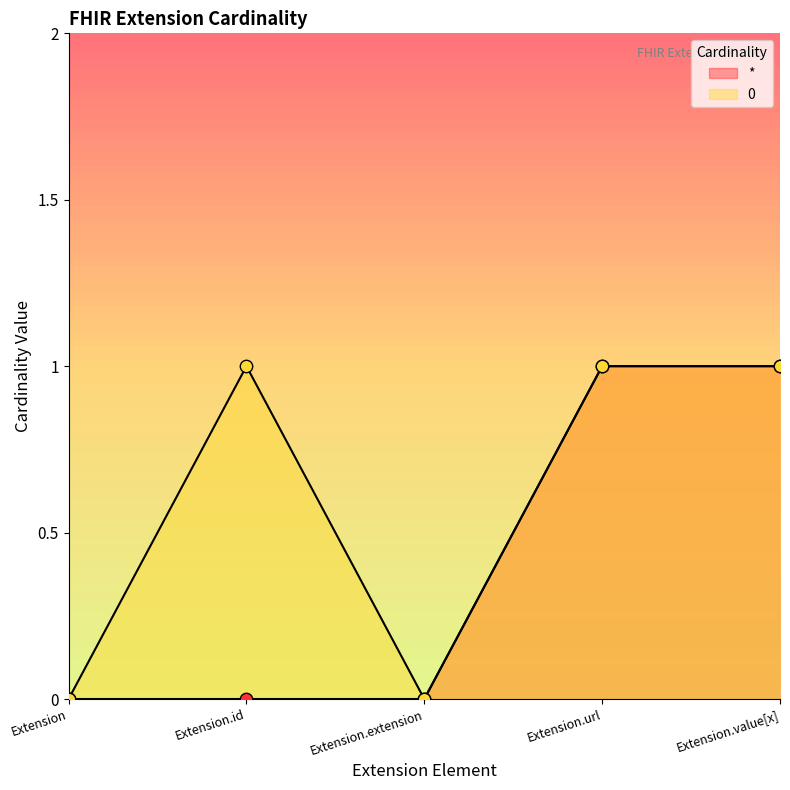

What is the total value across all series at Extension.url?

2